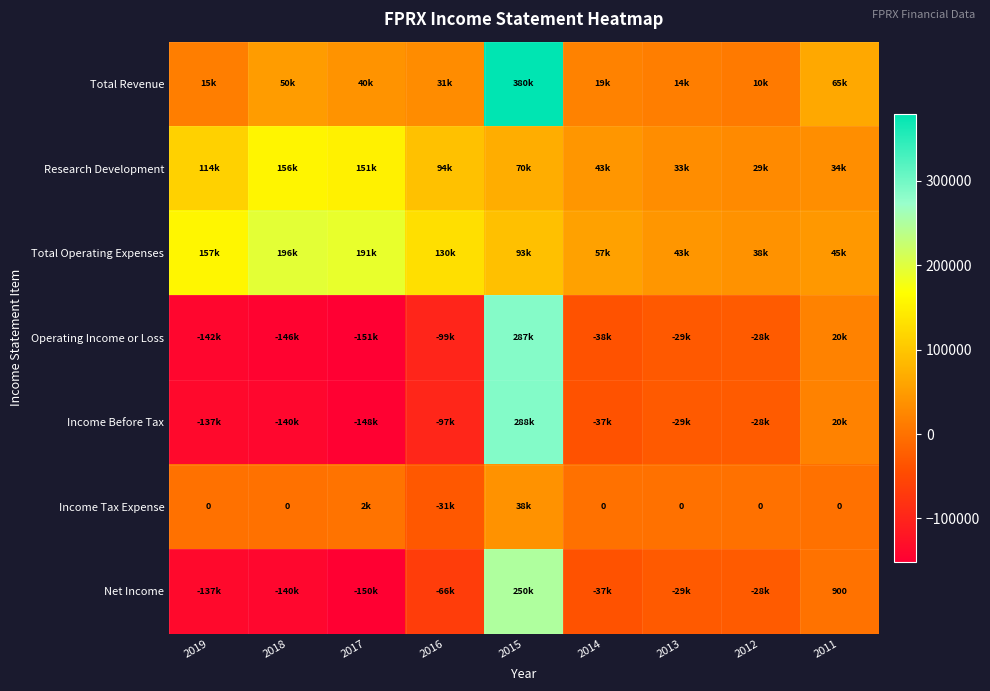

What is the spread (max minus min) of values at 2018?

342200